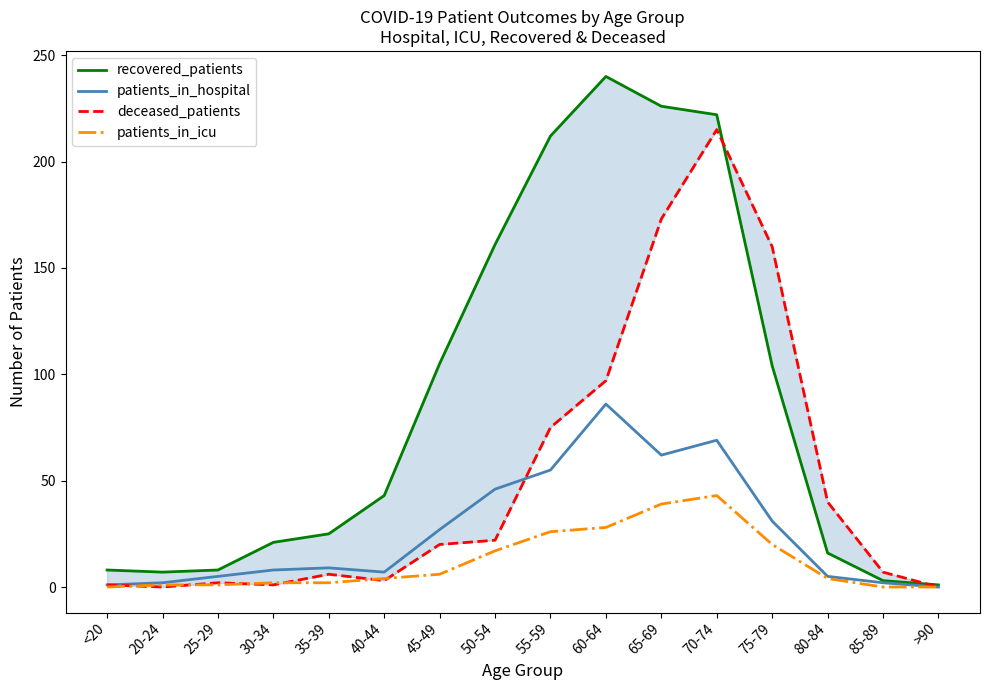

At which category does recovered_patients reach its first local peak?

60-64